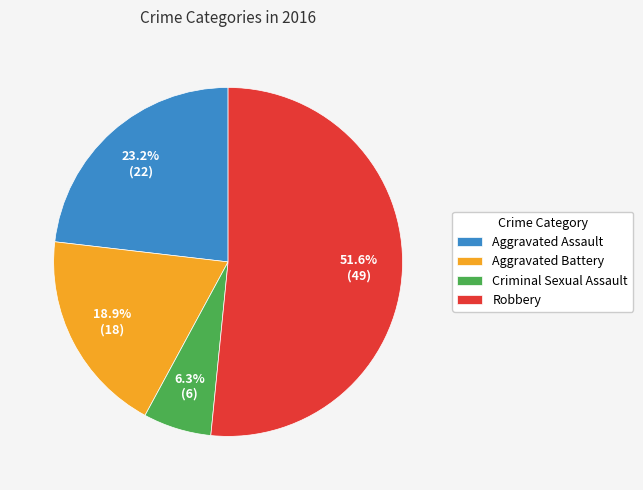

Is it true that Aggravated Assault is 23% of the pie?

True